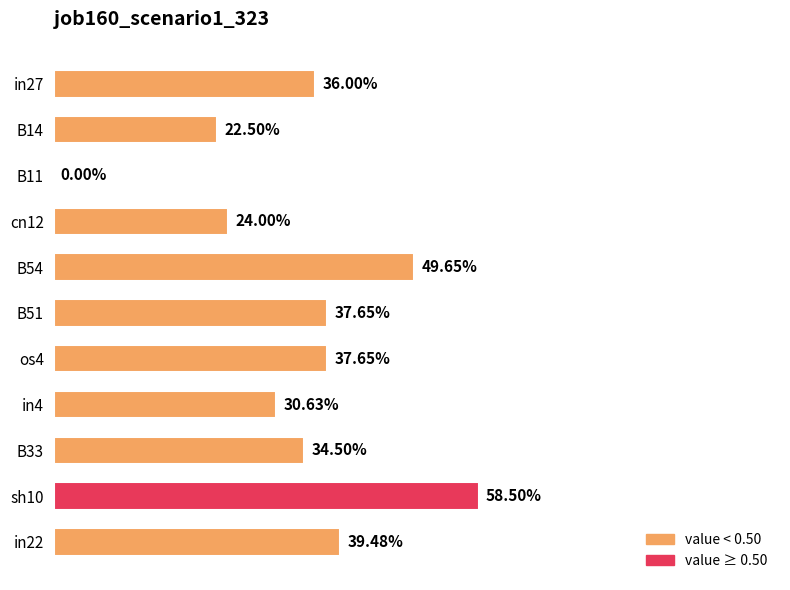

Are the bars horizontal?

Yes